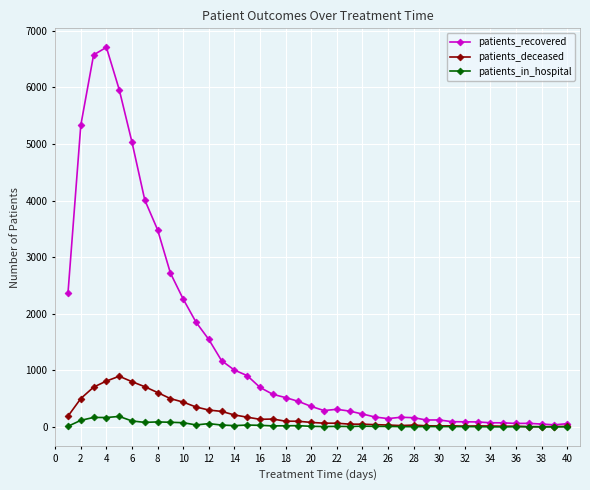

What are all the series names shown in the legend?

patients_recovered, patients_deceased, patients_in_hospital